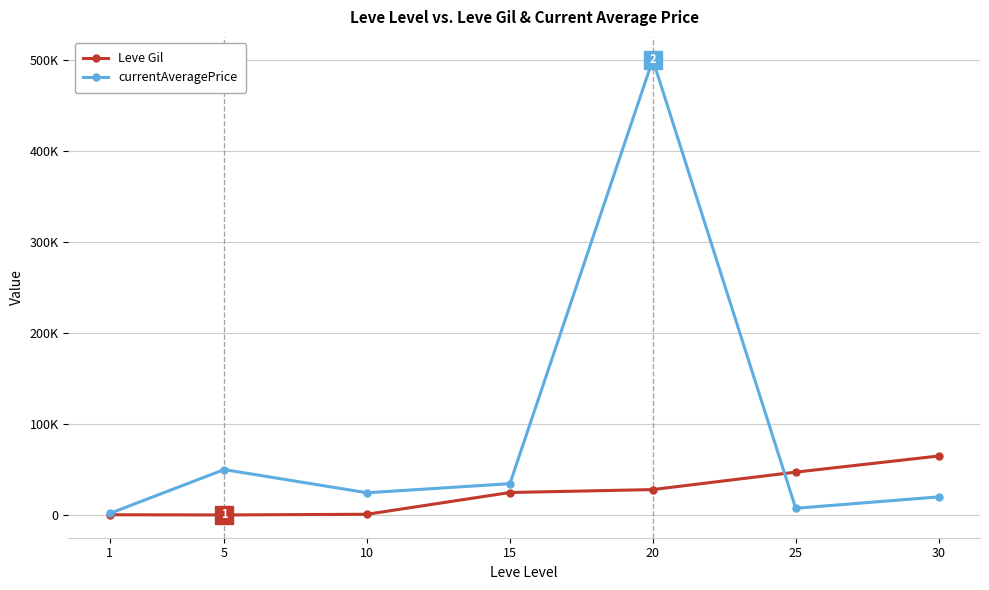

Rank the series by their maximum value, from highest to lowest.

currentAveragePrice, Leve Gil